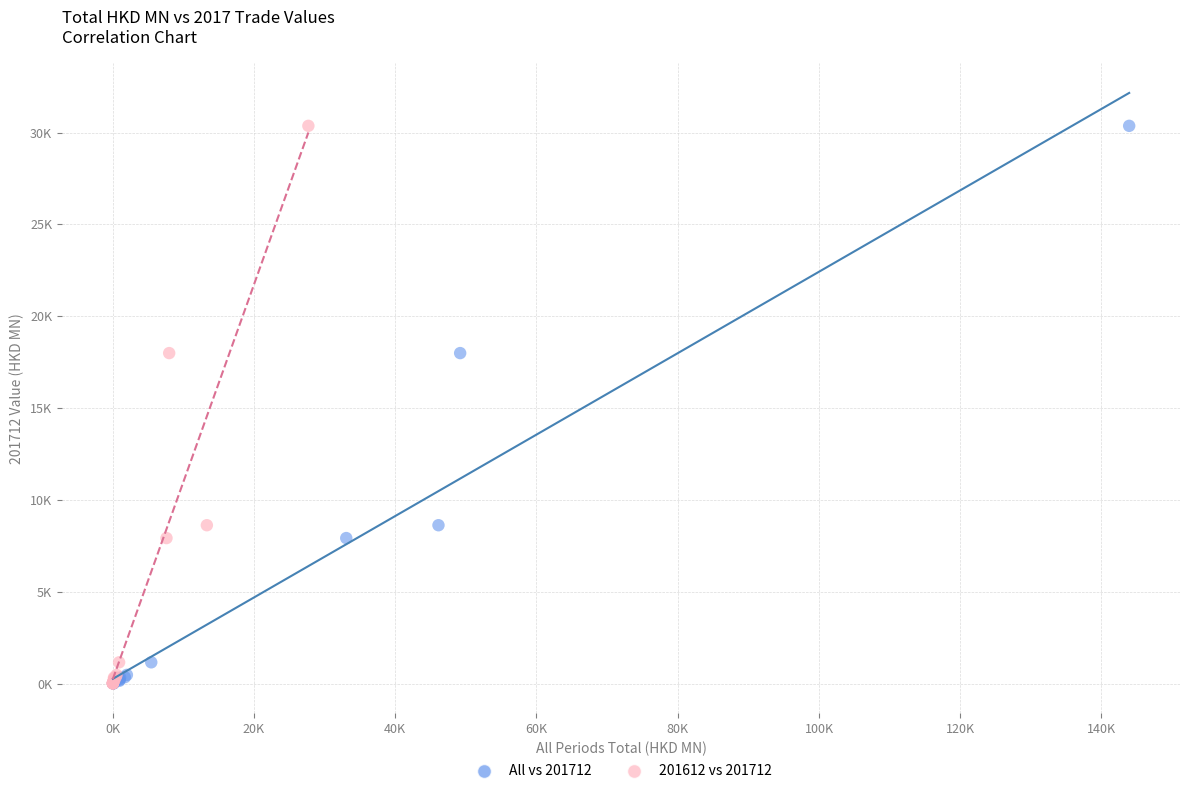

What are all the series names shown in the legend?

All vs 201712, 201612 vs 201712